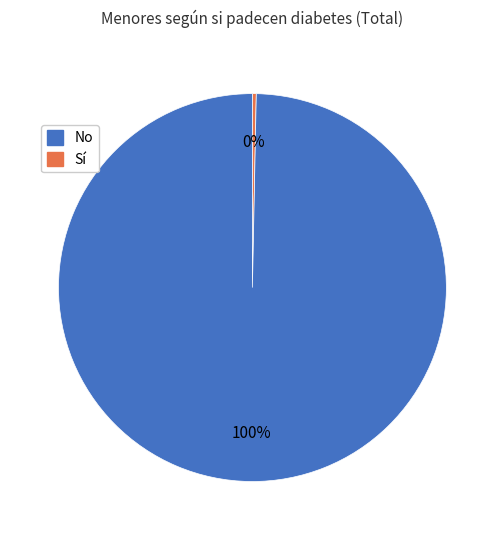

To the nearest percent, what is the average slice percentage?

50%